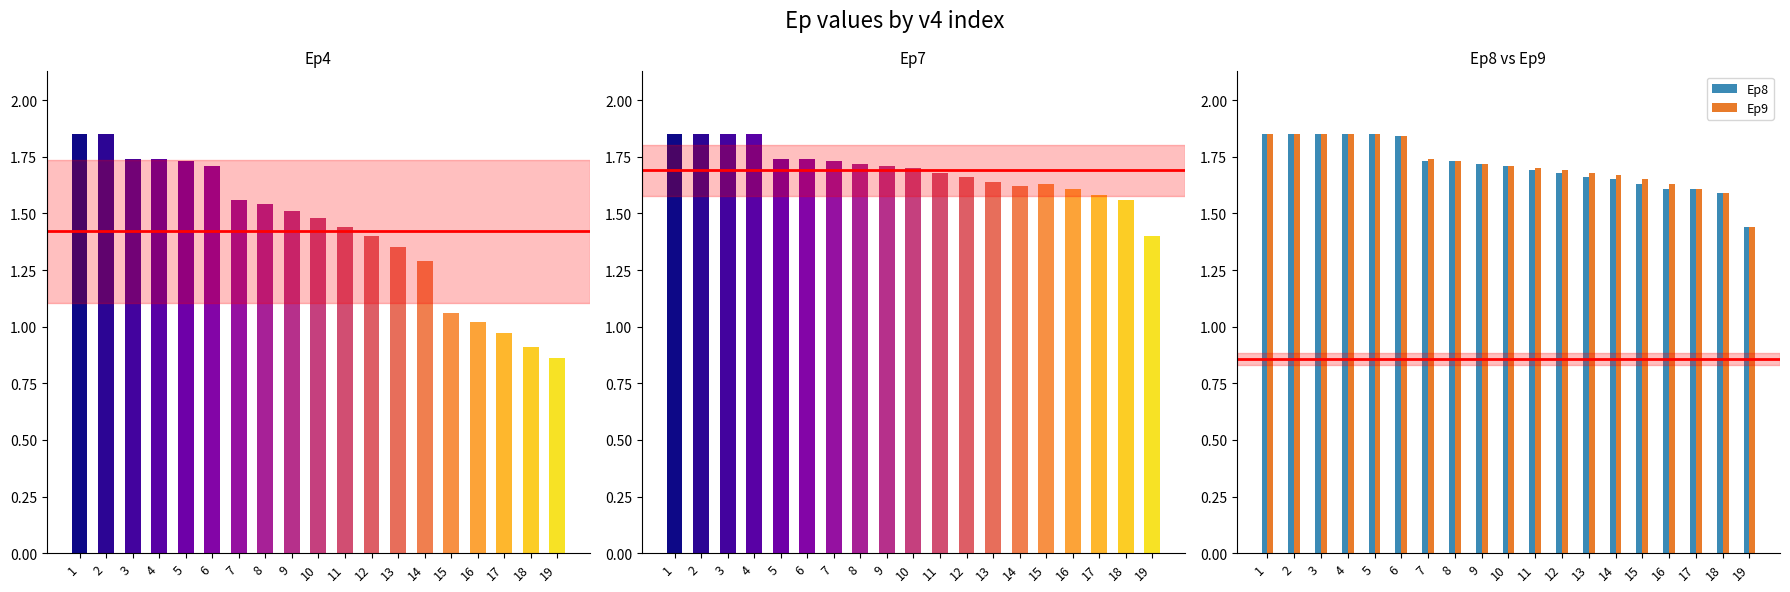

How many series are shown in this chart?

4